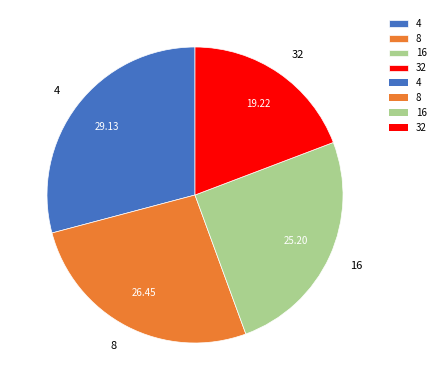

Approximately how many times larger is the value at 32 compared to 16?

0.8